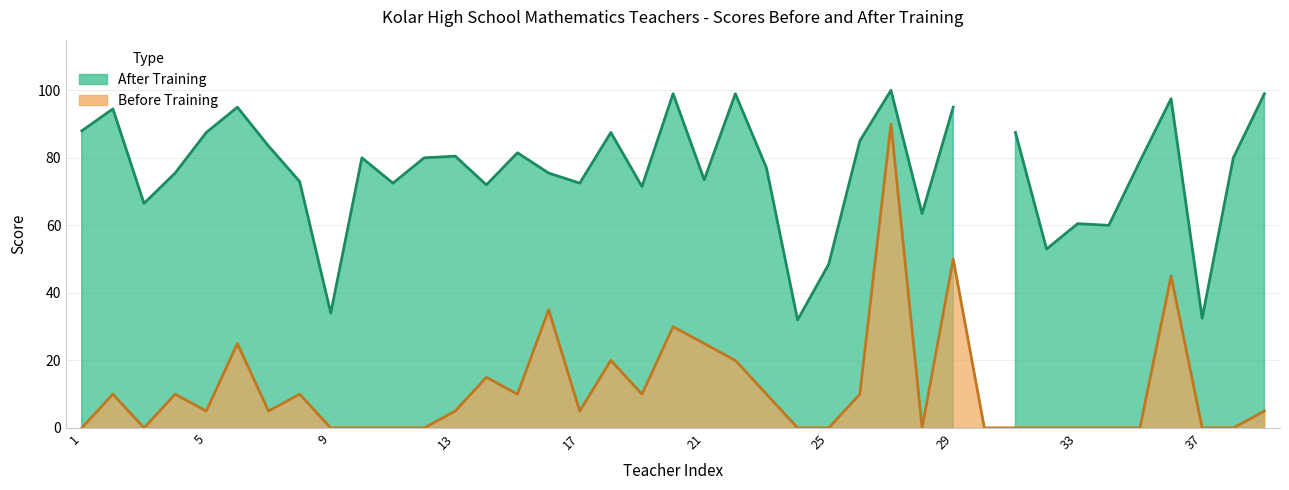

At which label does the data first exceed 5?

2